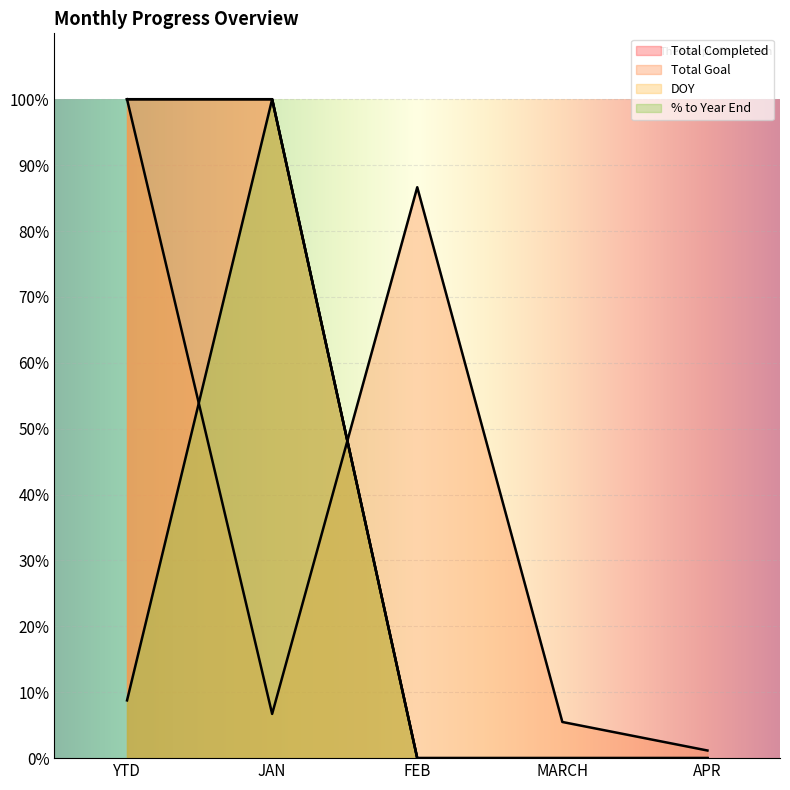

Is the value of Total Goal at JAN greater than the value of % to Year End at MARCH?

Yes